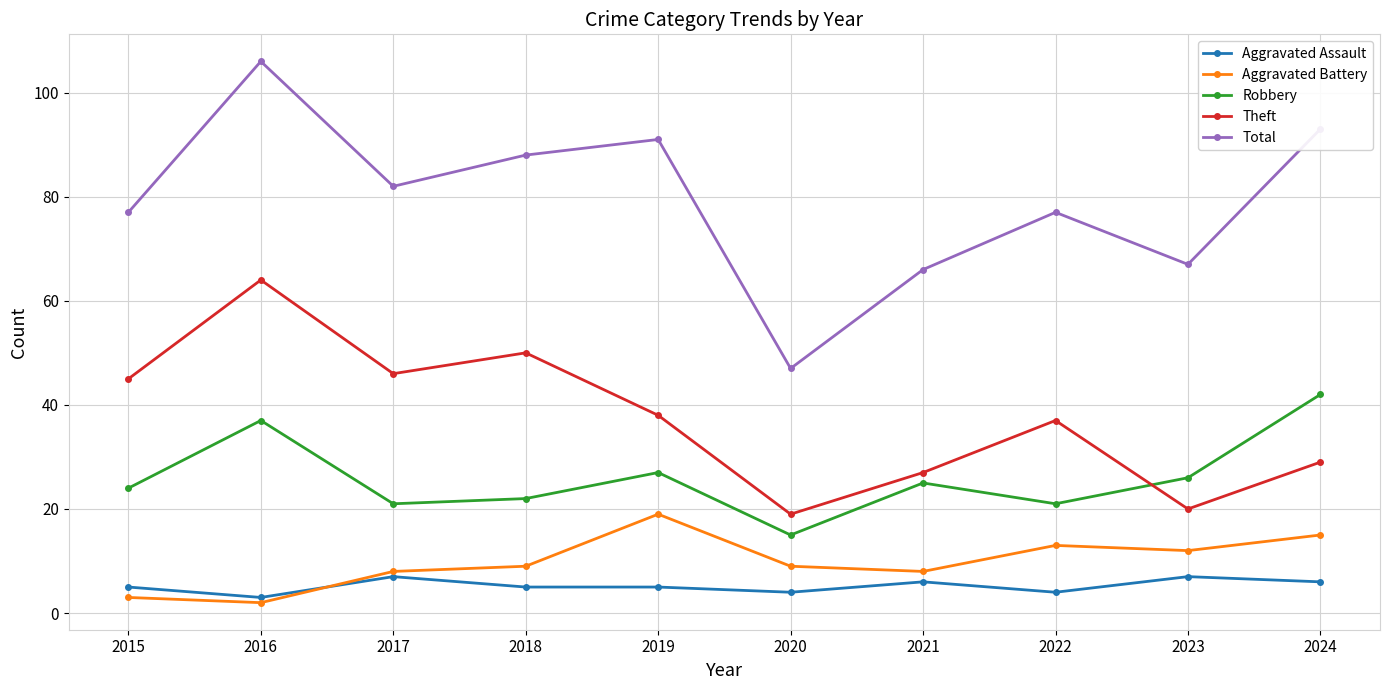

What is the difference between the maximum and minimum values in the Aggravated Battery series?

17